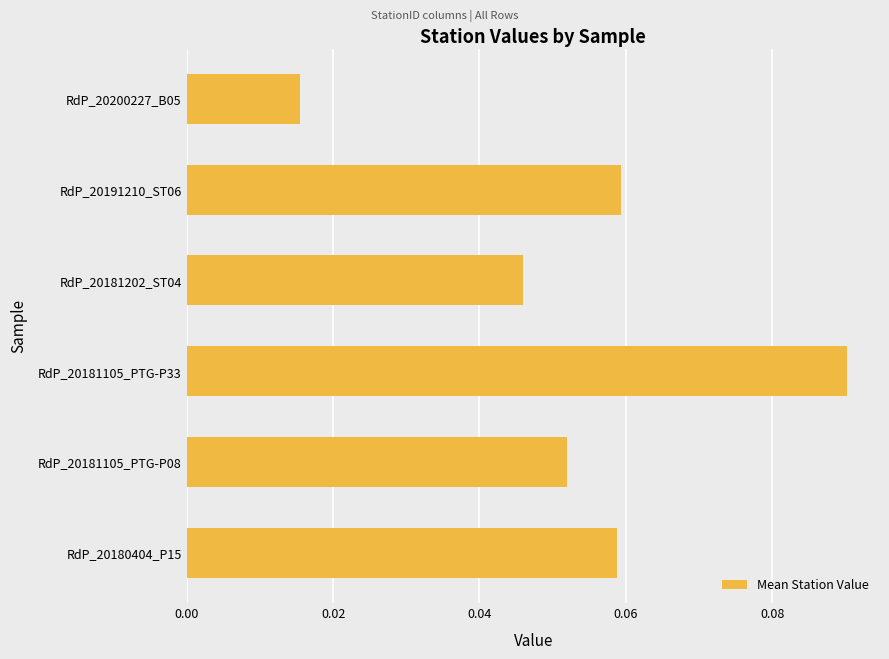

True or false: the data shows 0.0 at RdP_20191210_ST06.

False